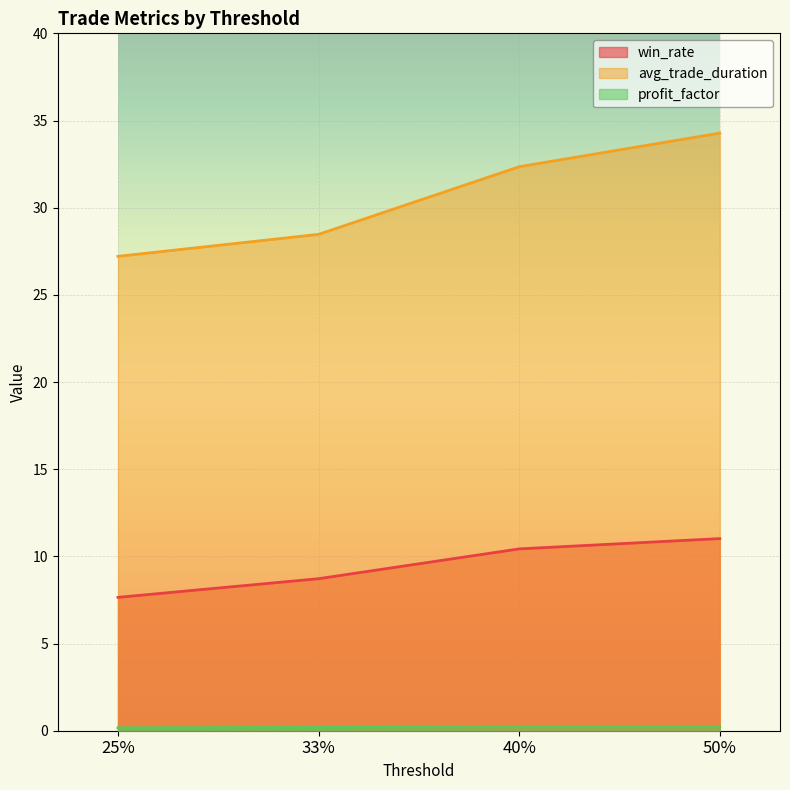

True or false: win_rate and avg_trade_duration intersect in this chart.

False